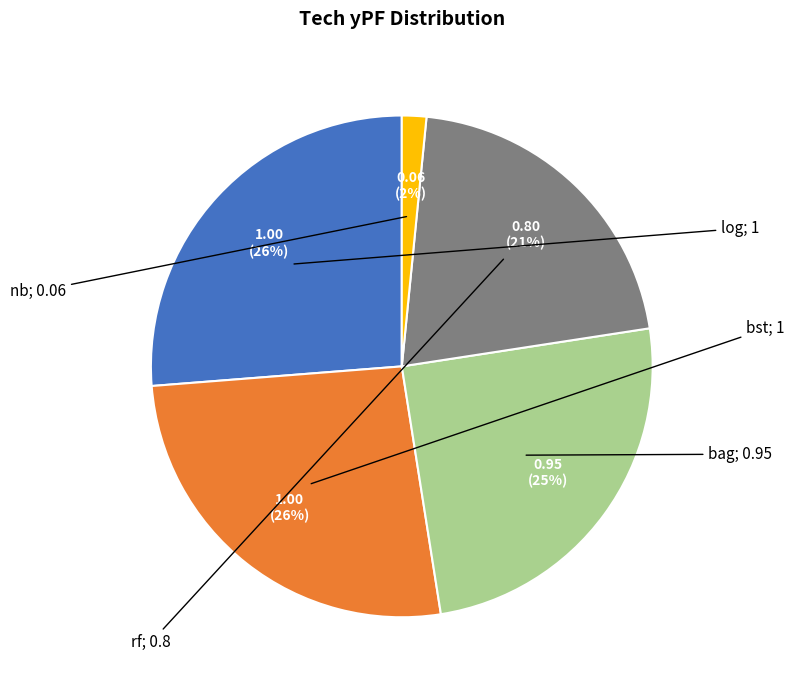

Is there any slice that represents more than half of the pie?

No